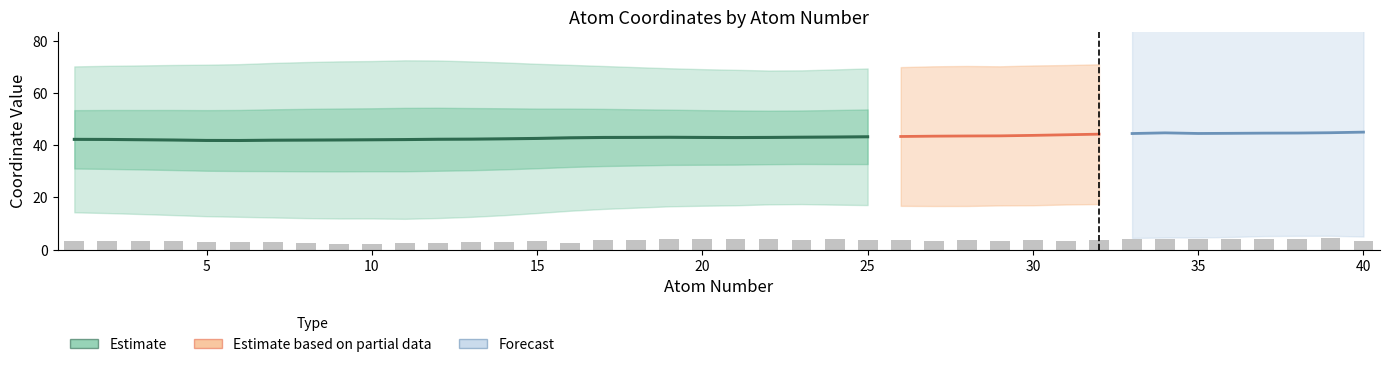

The value of y_coord at 2 is 23.9. True or false?

False